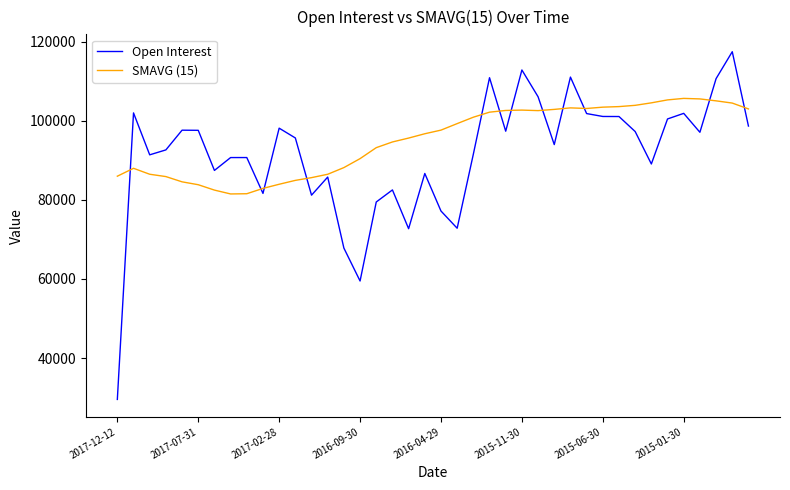

Rank the series by their maximum value, from highest to lowest.

Open Interest, SMAVG (15)